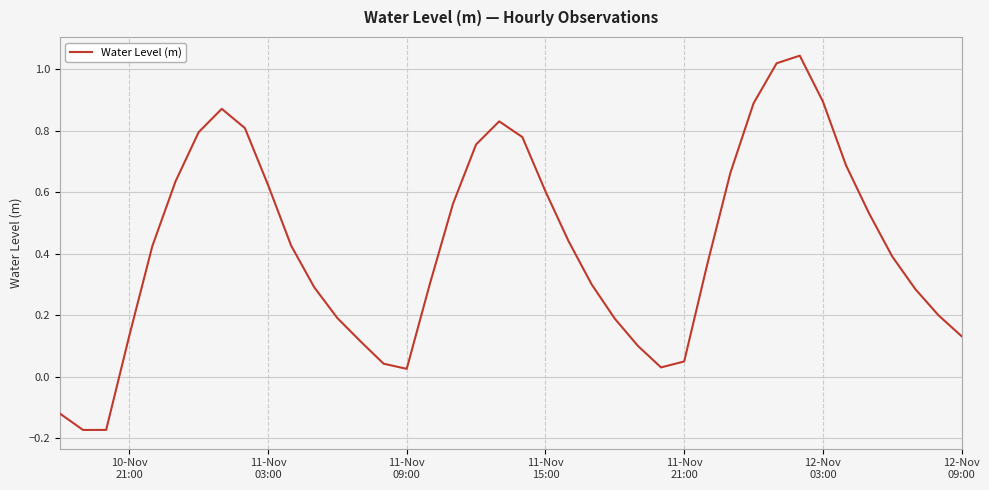

What is the difference between the maximum and minimum values?

1.2